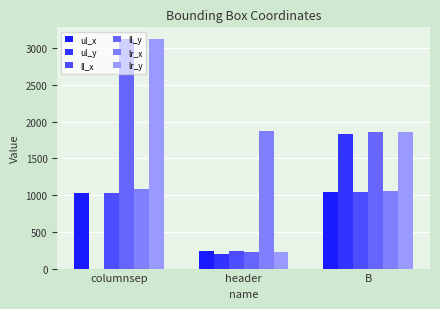

Between columnsep and B, which is larger?

B